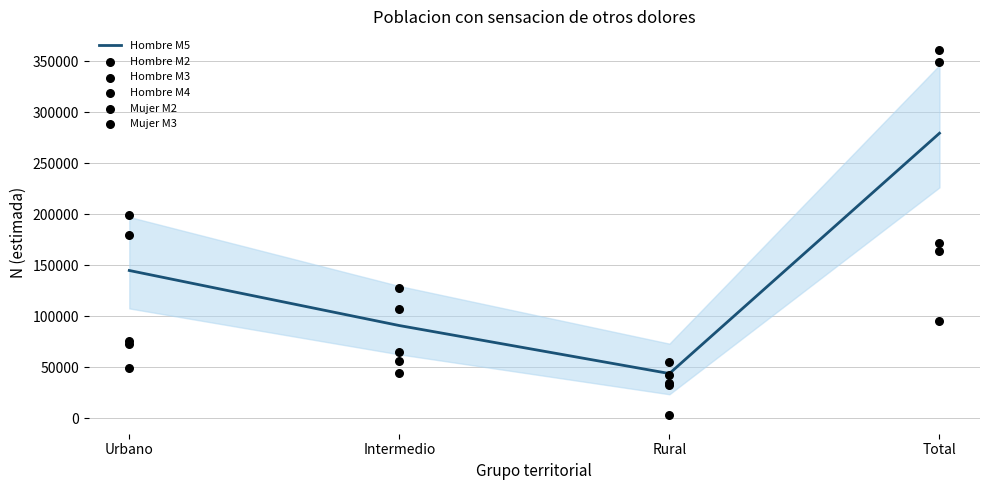

What is the total value across all series at Urbano?

720362